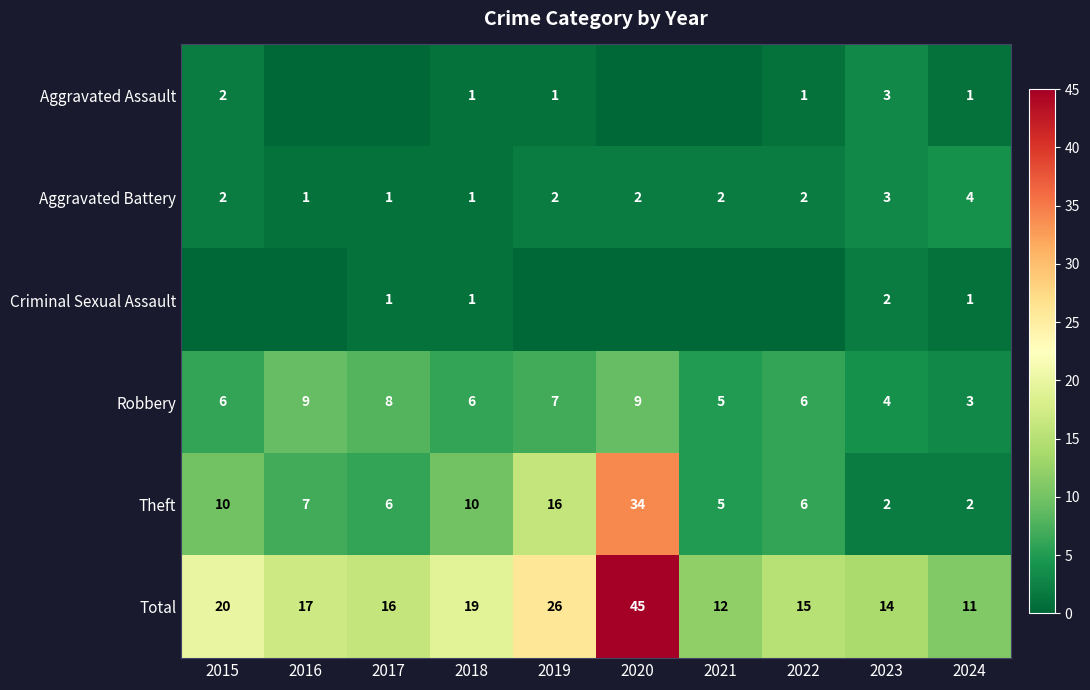

What is the lowest value of the Total series?

11